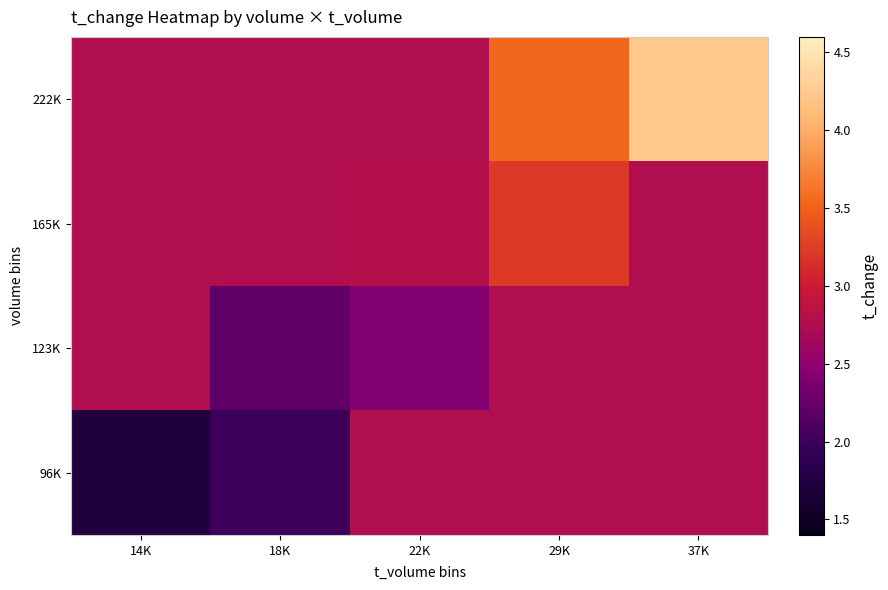

Reading right to left, what are all the values shown in this chart?

96K: 37K=2.8	29K=2.8	22K=2.8	18K=2.0	14K=1.7
123K: 37K=2.8	29K=2.8	22K=2.4	18K=2.2	14K=2.8
165K: 37K=2.8	29K=3.2	22K=2.8	18K=2.8	14K=2.8
222K: 37K=4.2	29K=3.5	22K=2.8	18K=2.8	14K=2.8